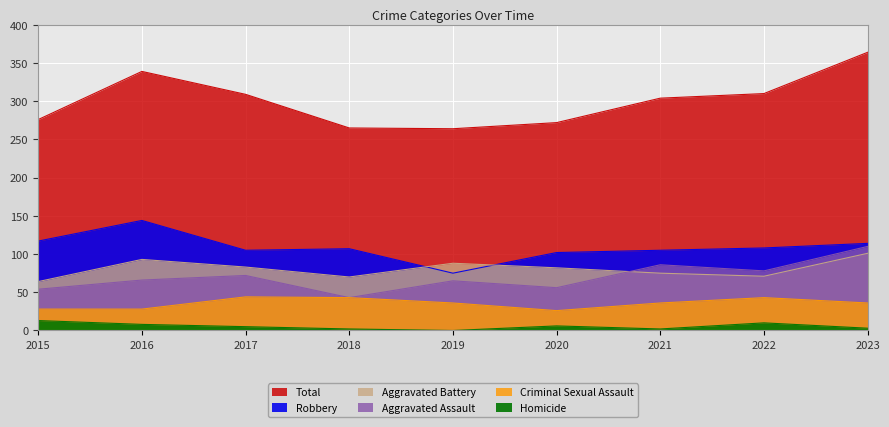

True or false: Homicide and Criminal Sexual Assault cross at least once.

False